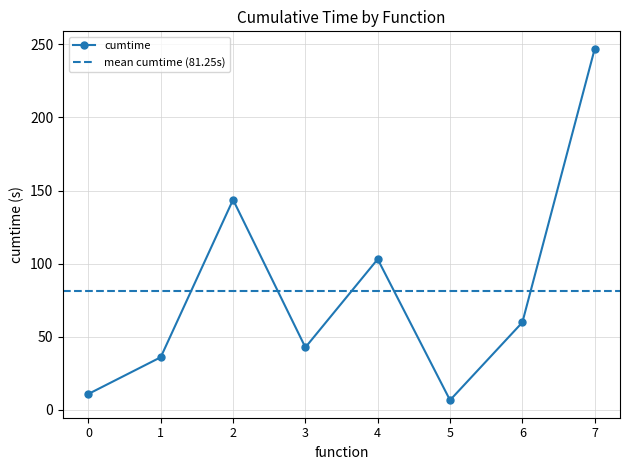

True or false: cumtime has a value of 59.9 at 6.

True